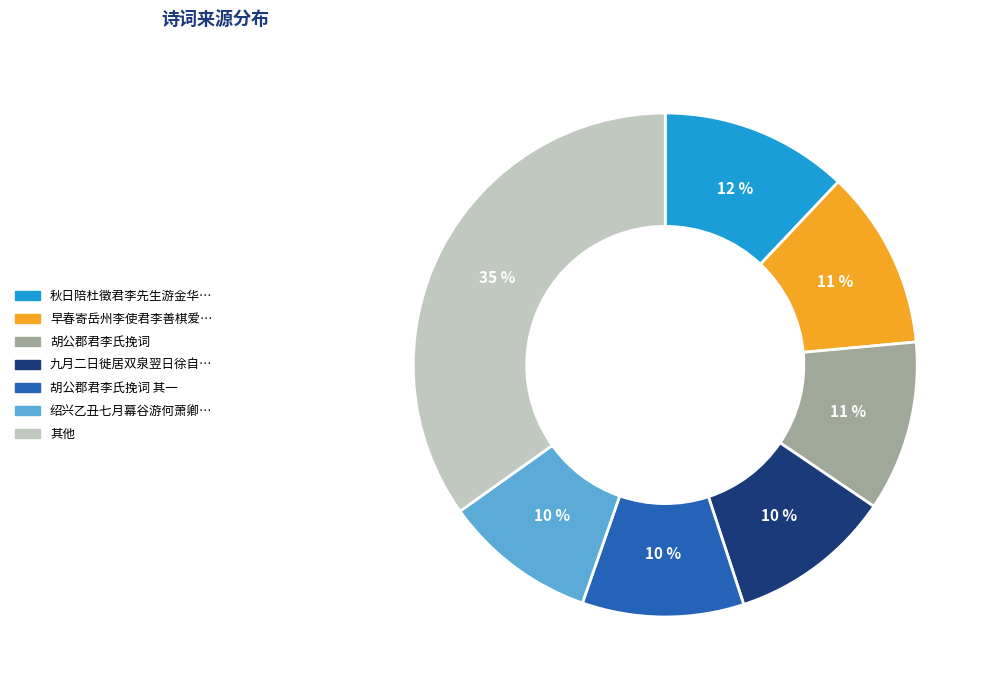

To the nearest percent, what is the difference between the largest and smallest slice percentages?

25%